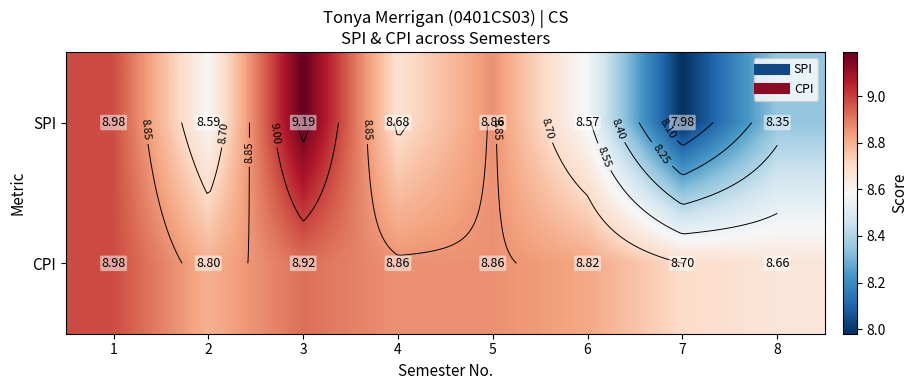

Between 2 and 7, which series saw the biggest shift?

SPI